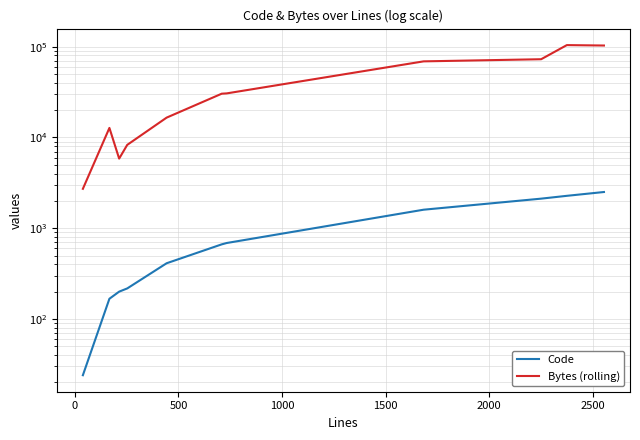

The value of Bytes (rolling) at 1000 is 14792. True or false?

False